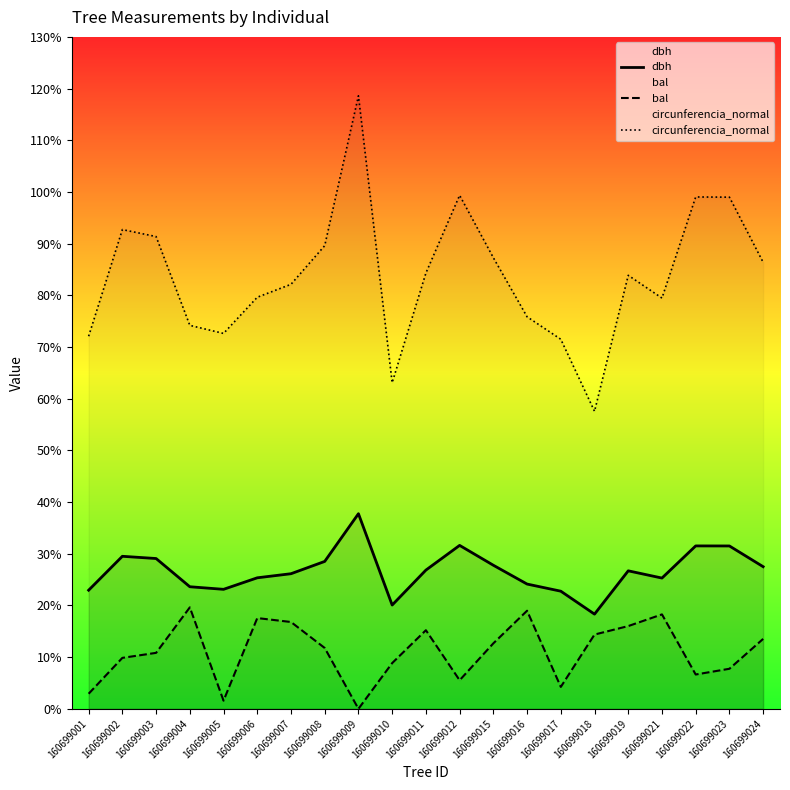

What is the sum of the bal values at 160699002 and 160699024?

23.4